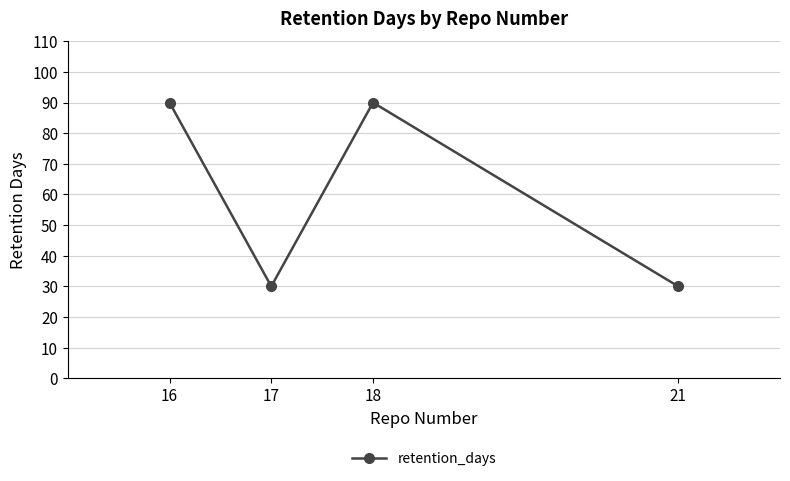

How many points are higher than both their immediate neighbors (excluding endpoints)?

1